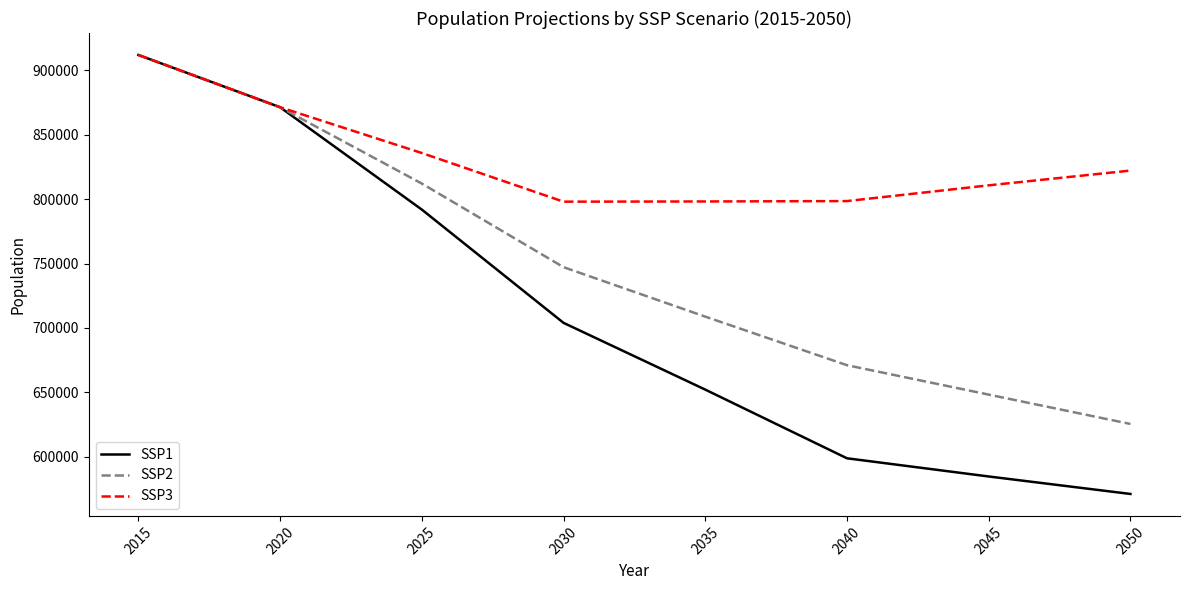

How many times do SSP3 and SSP2 cross each other?

1